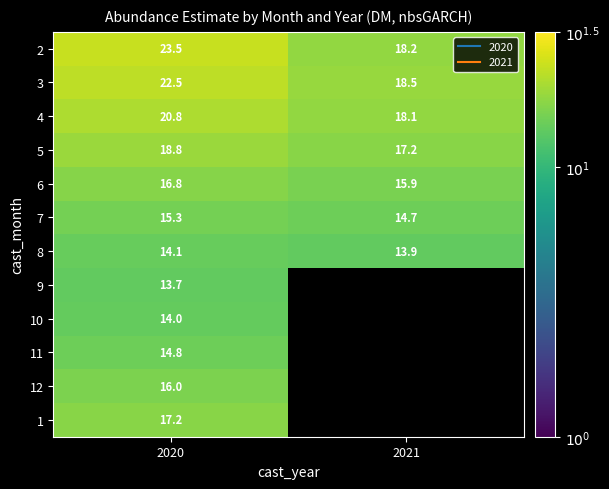

At which category is the sum across all series the highest?

2020